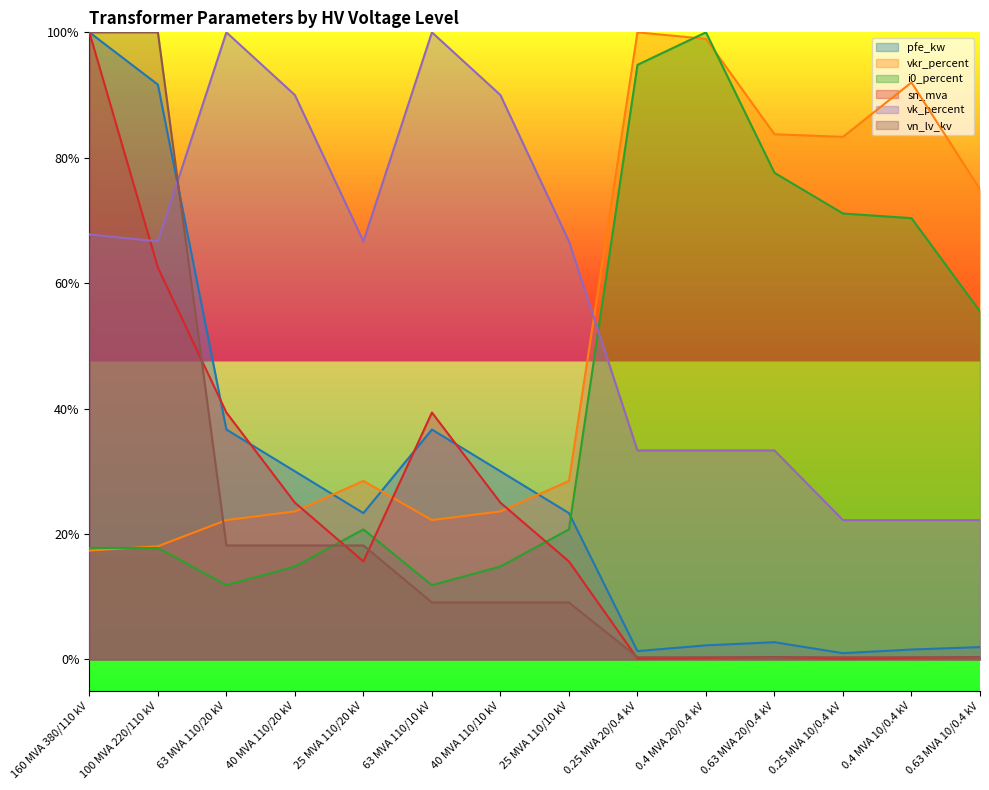

True or false: sn_mva has a value of 0.2 at 63 MVA 110/10 kV.

False